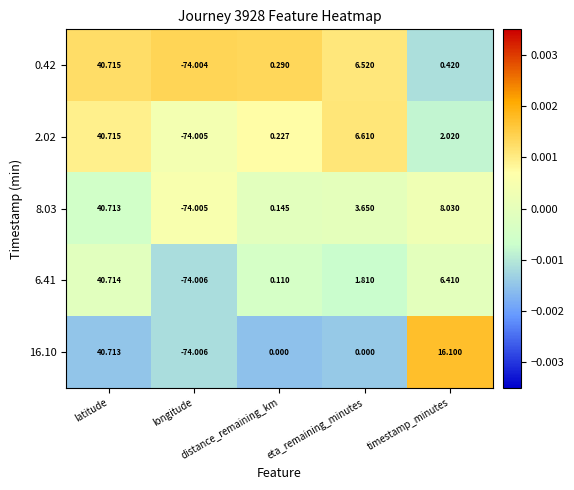

Reading left to right, what are all the values shown in this chart?

0.42: latitude=40.7	longitude=-74.0	distance_remaining_km=0.3	eta_remaining_minutes=6.5	timestamp_minutes=0.4
2.02: latitude=40.7	longitude=-74.0	distance_remaining_km=0.2	eta_remaining_minutes=6.6	timestamp_minutes=2.0
8.03: latitude=40.7	longitude=-74.0	distance_remaining_km=0.1	eta_remaining_minutes=3.6	timestamp_minutes=8.0
6.41: latitude=40.7	longitude=-74.0	distance_remaining_km=0.1	eta_remaining_minutes=1.8	timestamp_minutes=6.4
16.10: latitude=40.7	longitude=-74.0	distance_remaining_km=0.0	eta_remaining_minutes=0.0	timestamp_minutes=16.1